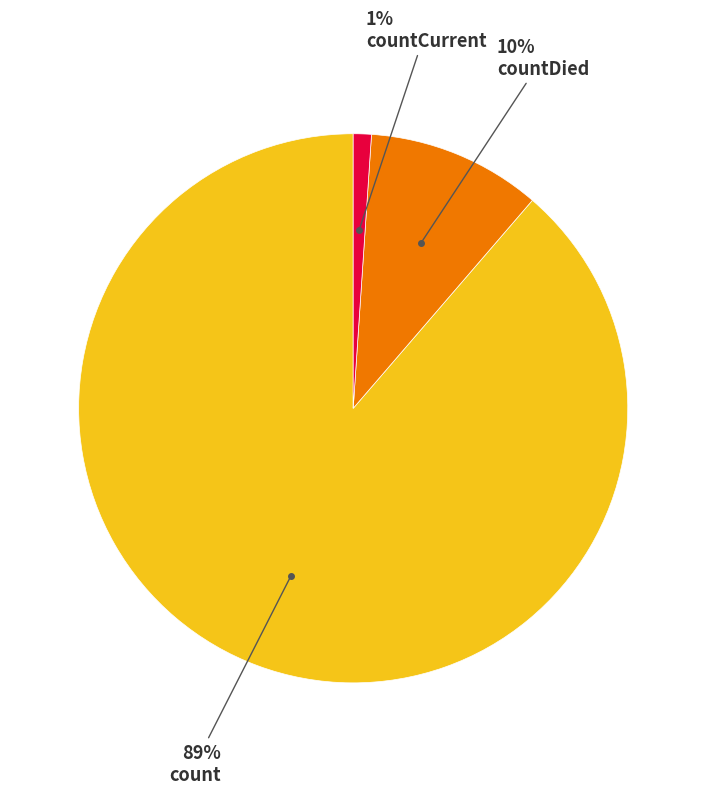

Is there any slice that represents more than half of the pie?

Yes